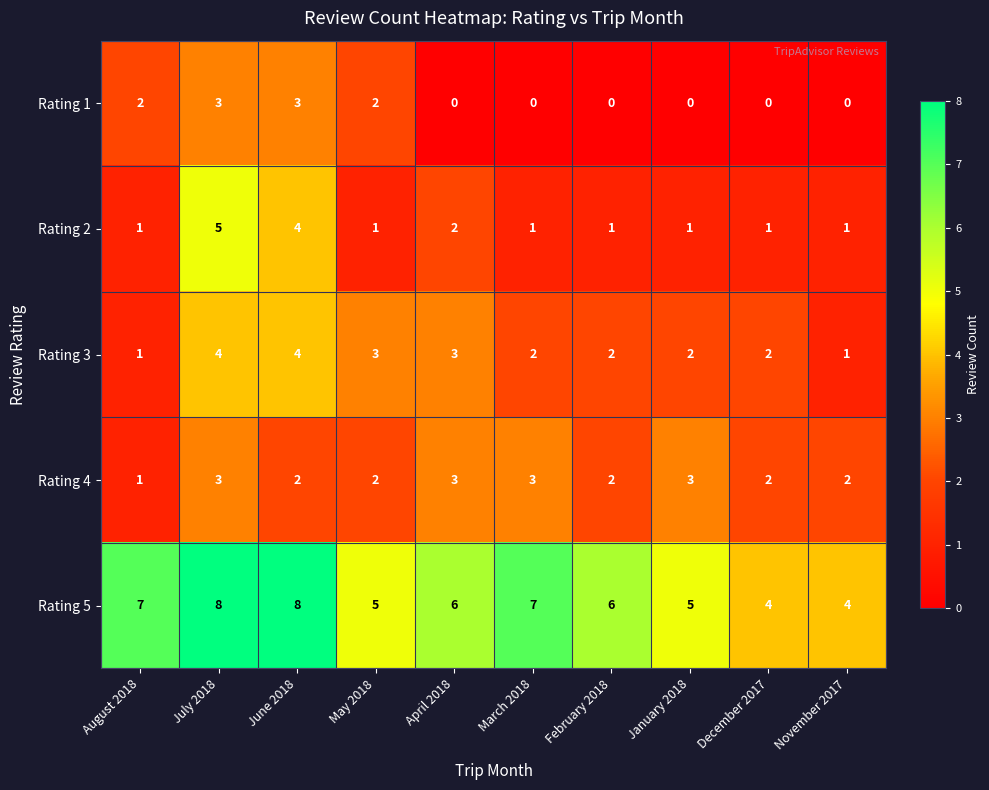

What is the difference between the second highest and minimum values in the Rating 5 series?

4